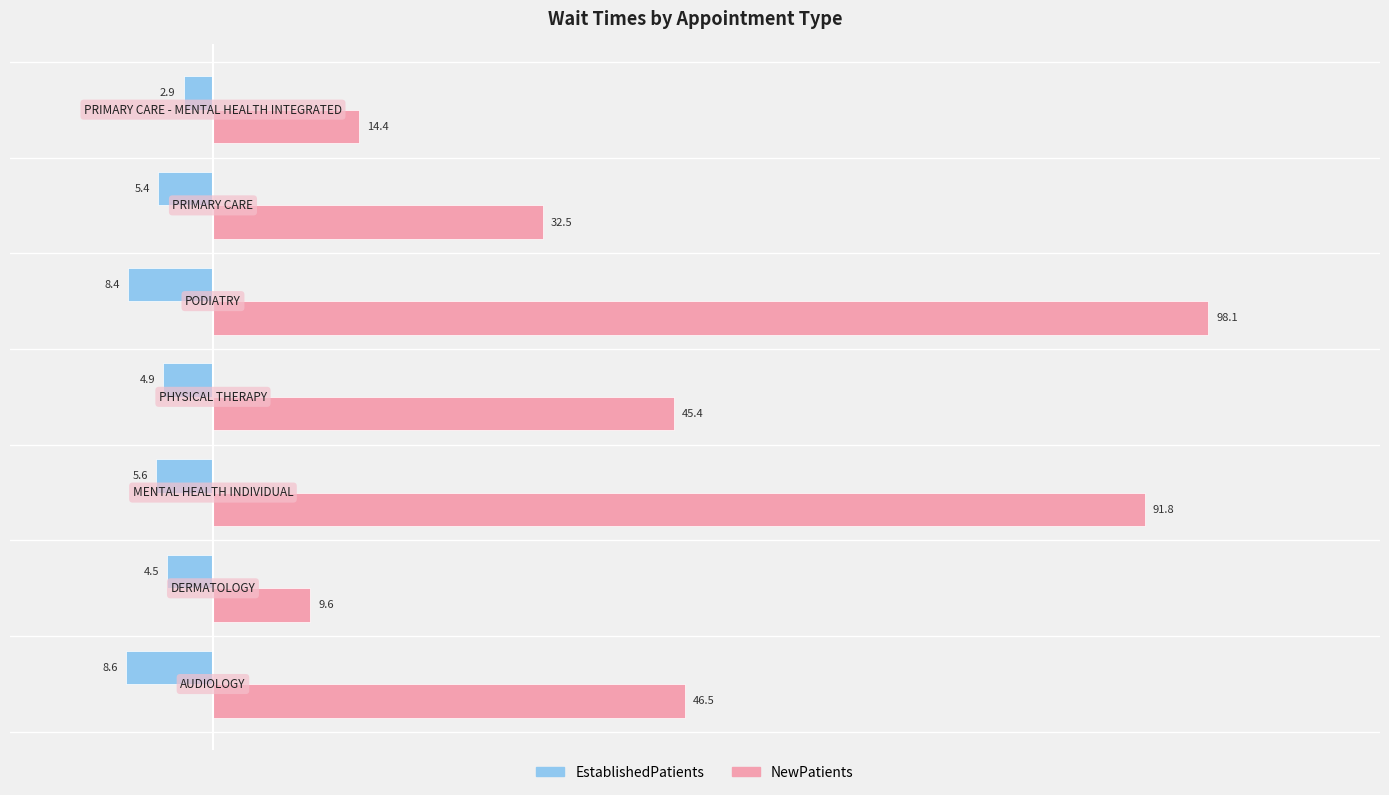

List the series in order of their peak value, lowest first.

EstablishedPatients, NewPatients